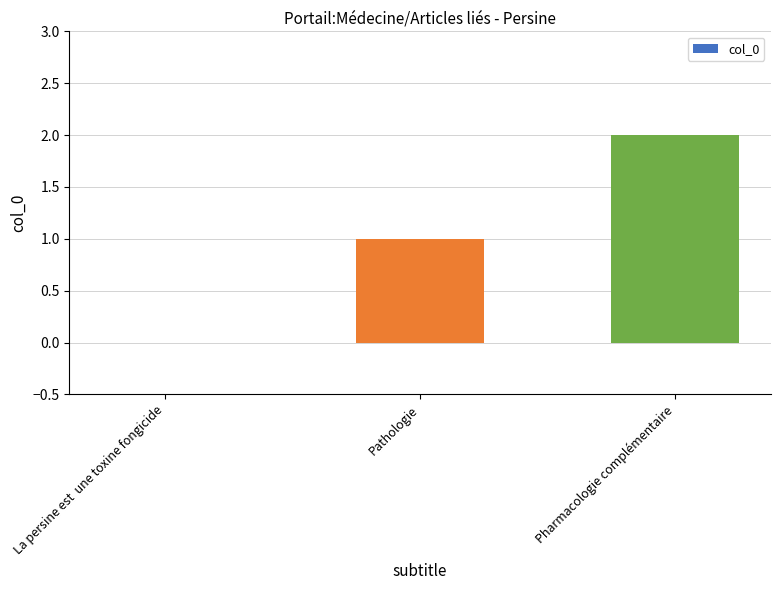

Between Pathologie and La persine est  une toxine fongicide, which is larger?

Pathologie